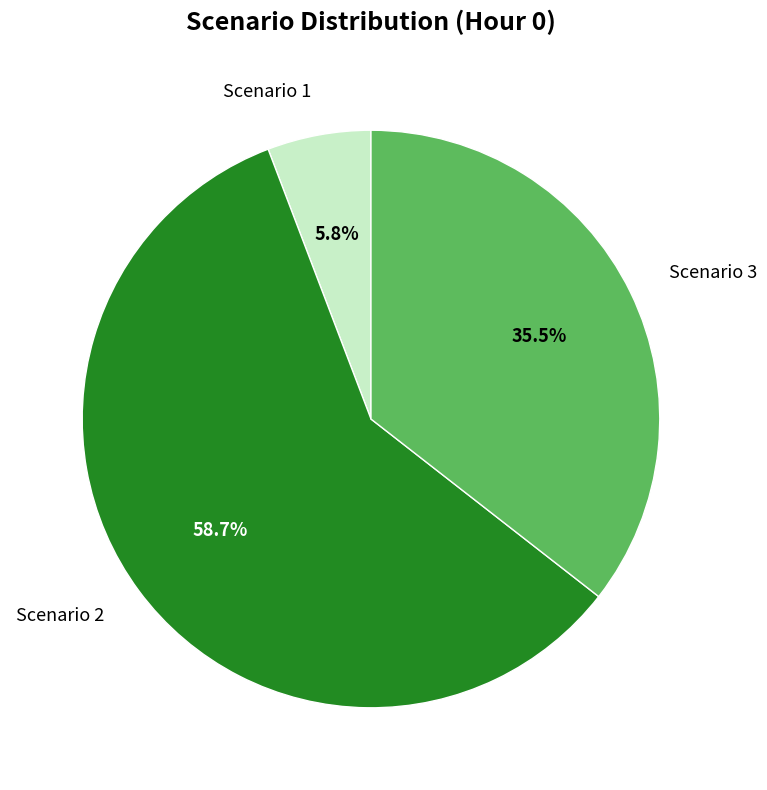

To the nearest percent, what is the difference between the largest and smallest slice percentages?

53%